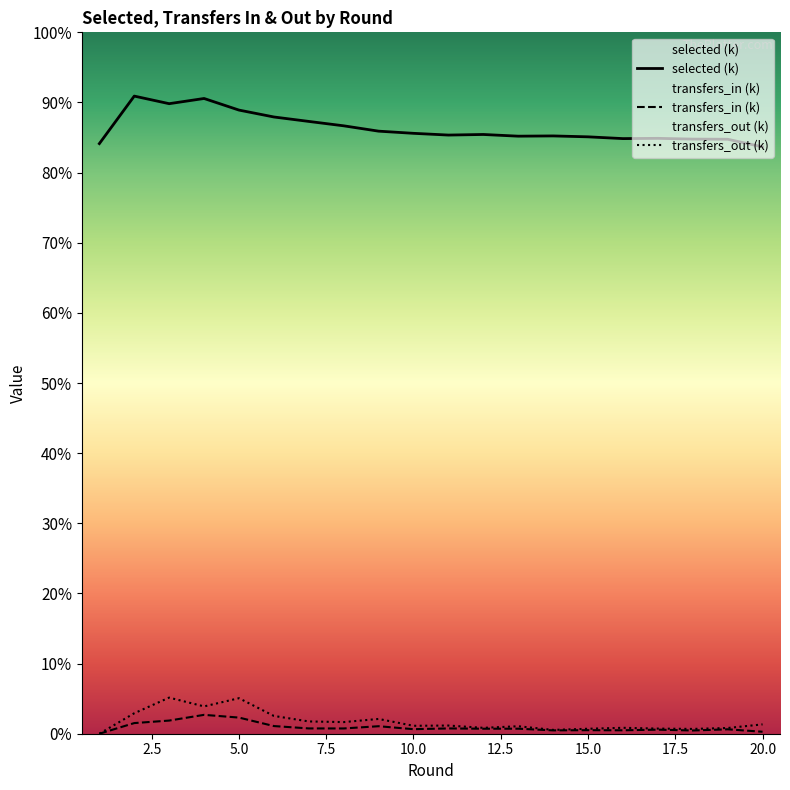

The value of transfers_in (k) at 5.0 is 1.6. True or false?

False